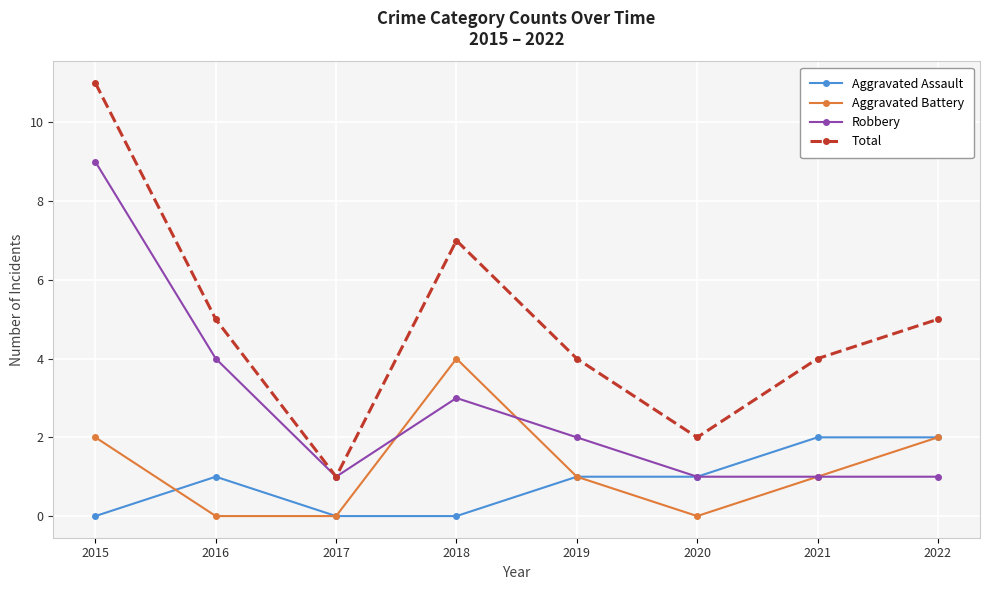

Reading left to right, what are all the values shown in this chart?

Aggravated Assault: 2015=0	2016=1	2017=0	2018=0	2019=1	2020=1	2021=2	2022=2
Aggravated Battery: 2015=2	2016=0	2017=0	2018=4	2019=1	2020=0	2021=1	2022=2
Robbery: 2015=9	2016=4	2017=1	2018=3	2019=2	2020=1	2021=1	2022=1
Total: 2015=11	2016=5	2017=1	2018=7	2019=4	2020=2	2021=4	2022=5